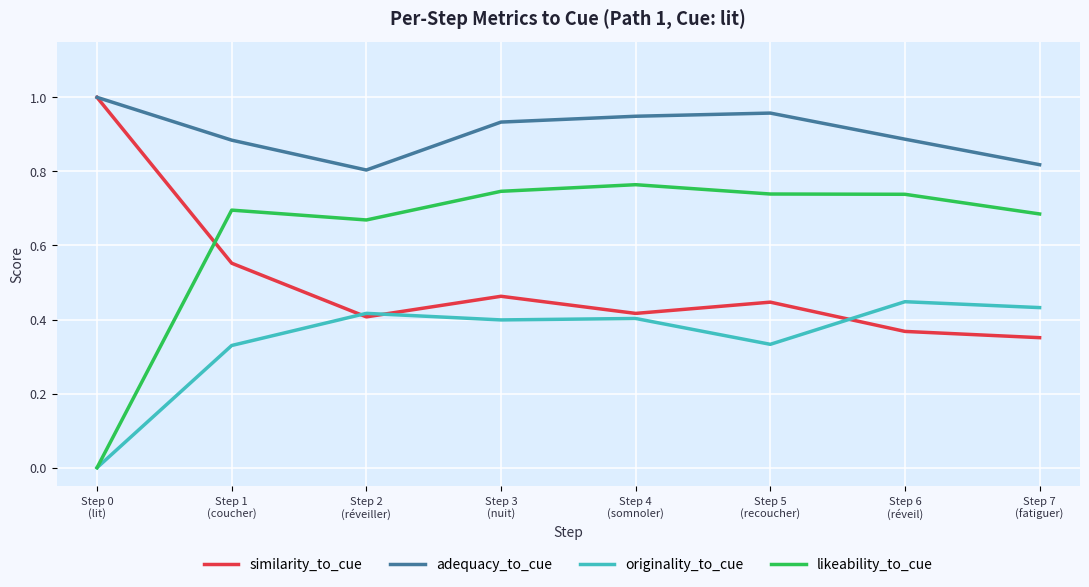

How many values in originality_to_cue are above zero?

7